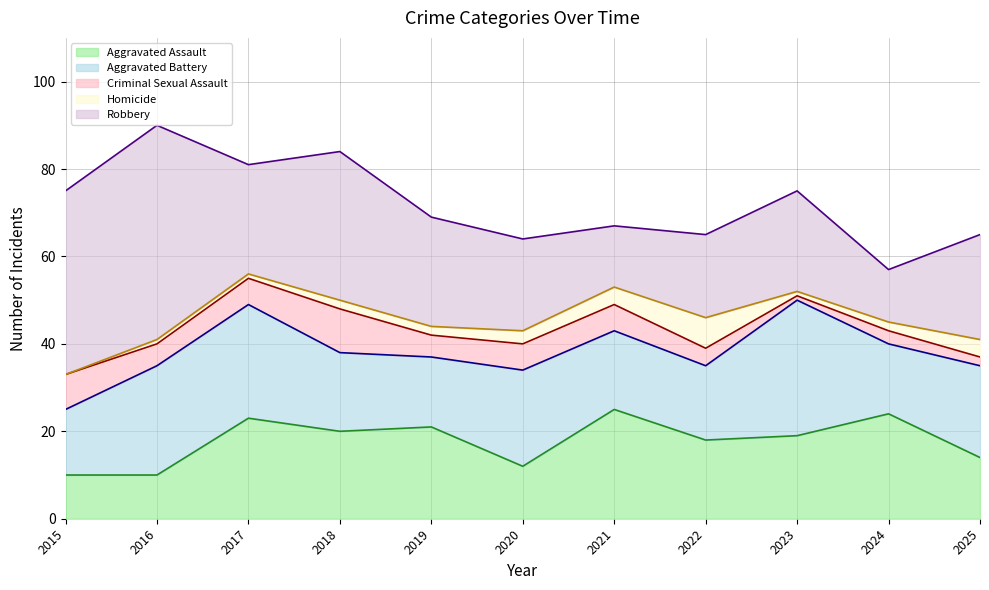

How many lines are shown in the chart?

5